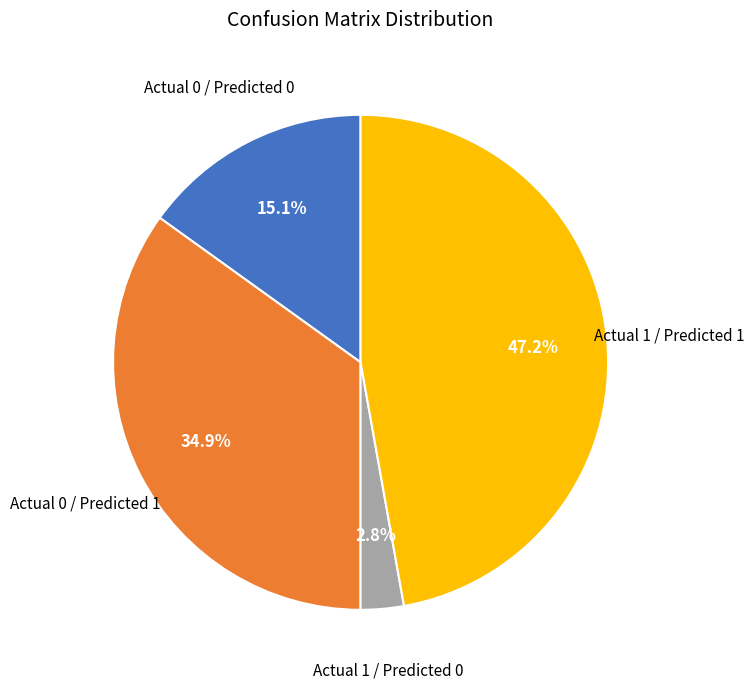

Does Actual 0 / Predicted 0 account for over 50% of the chart?

No